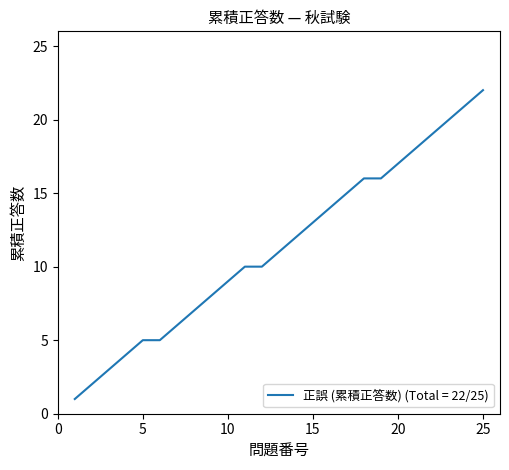

How many distinct data groups are displayed?

1